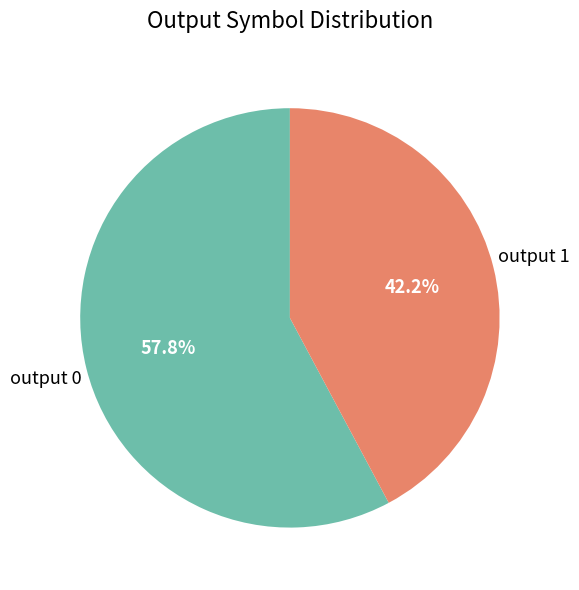

Is there a majority slice in this chart?

Yes